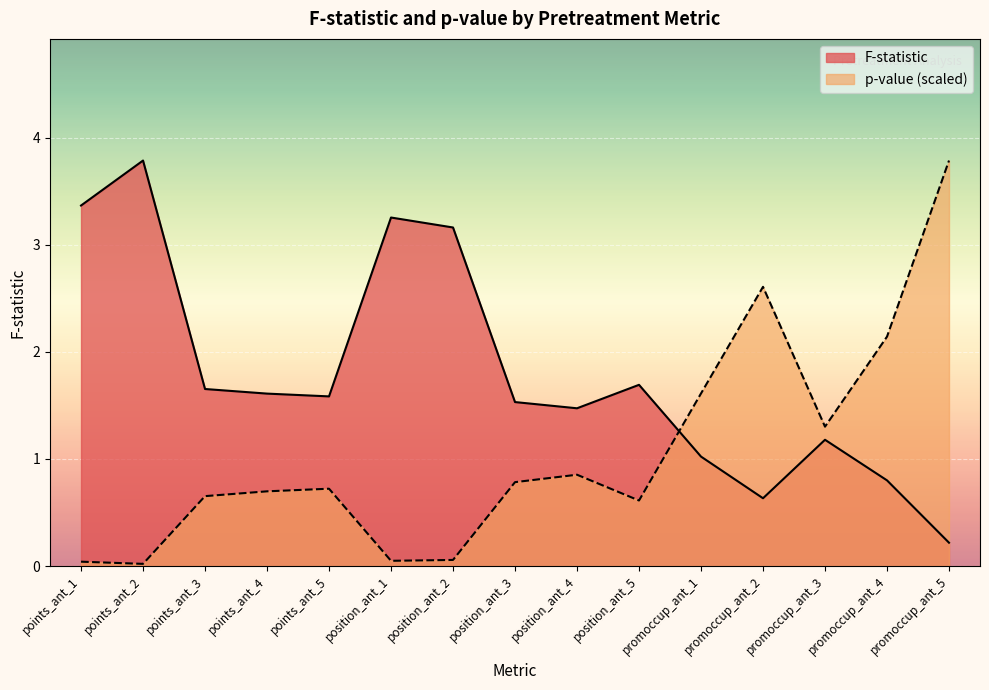

At which label does F-statistic reach its minimum?

promoccup_ant_5